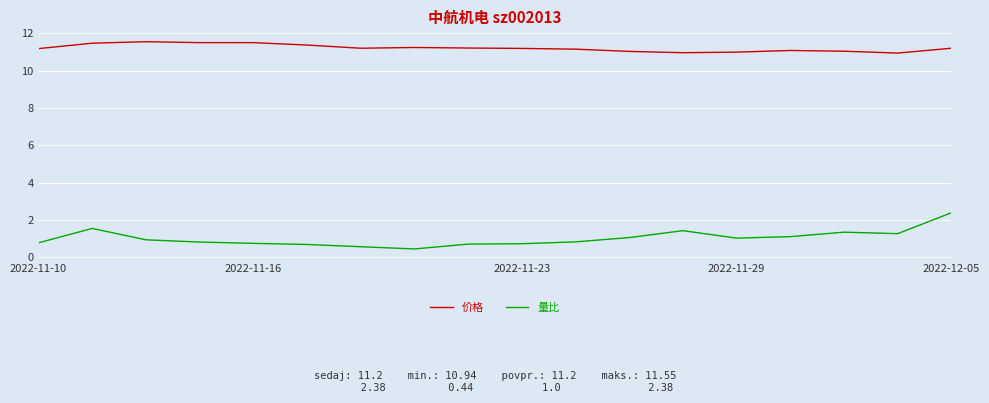

Which series has the widest spread of values?

量比